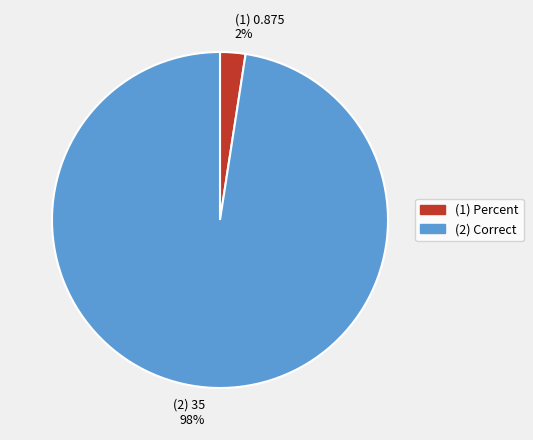

Count the number of slices in the pie.

2